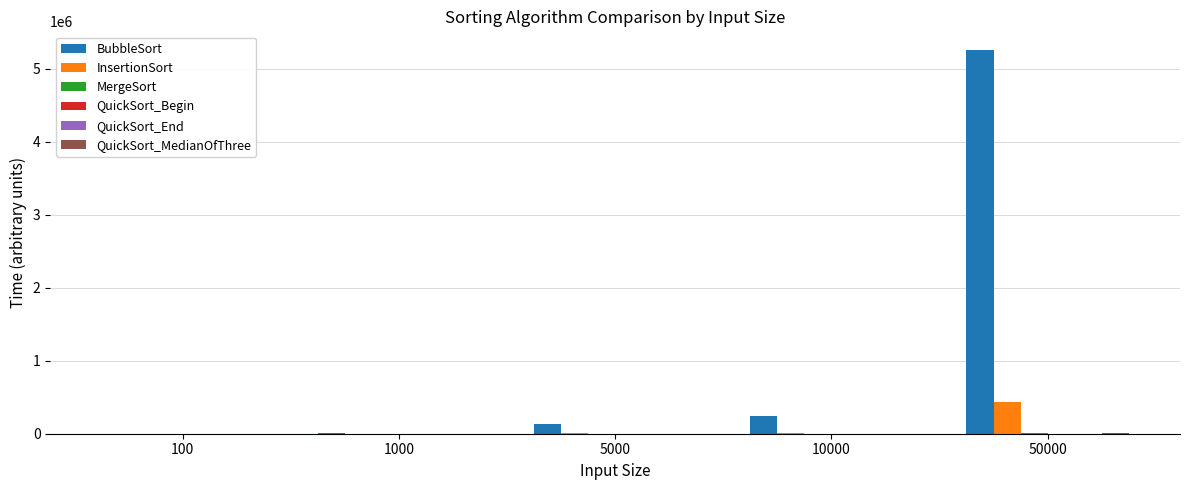

Count the number of categories in the chart.

5